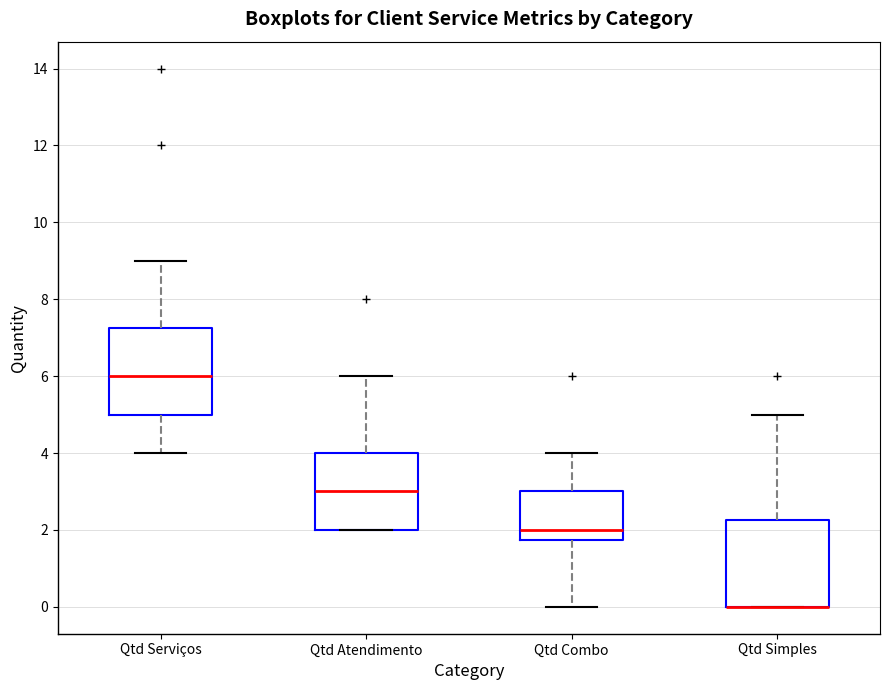

Reading left to right, read every box against the y-axis: the position of its median line, the range the box covers, and the ends of its whiskers. The values are not printed on the chart, so give them approximately, as read against the axis.

Qtd Serviços: median 6.0, box 5.0 to 7.2, whiskers 4.0 to 9.0
Qtd Atendimento: median 3.0, box 2.0 to 4.0, whiskers 2.0 to 6.0
Qtd Combo: median 2.0, box 1.8 to 3.0, whiskers 0.0 to 4.0
Qtd Simples: median 0.0 (drawn on the box's lower edge), box 0.0 to 2.2, whiskers 0.0 to 5.0